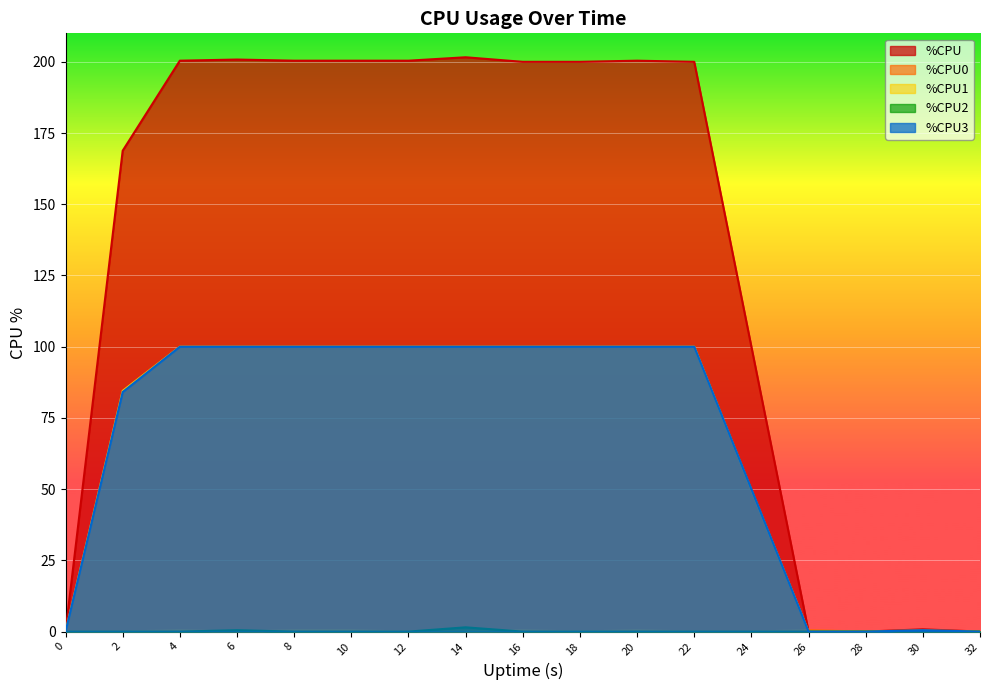

How many positive values does the %CPU3 series have?

13